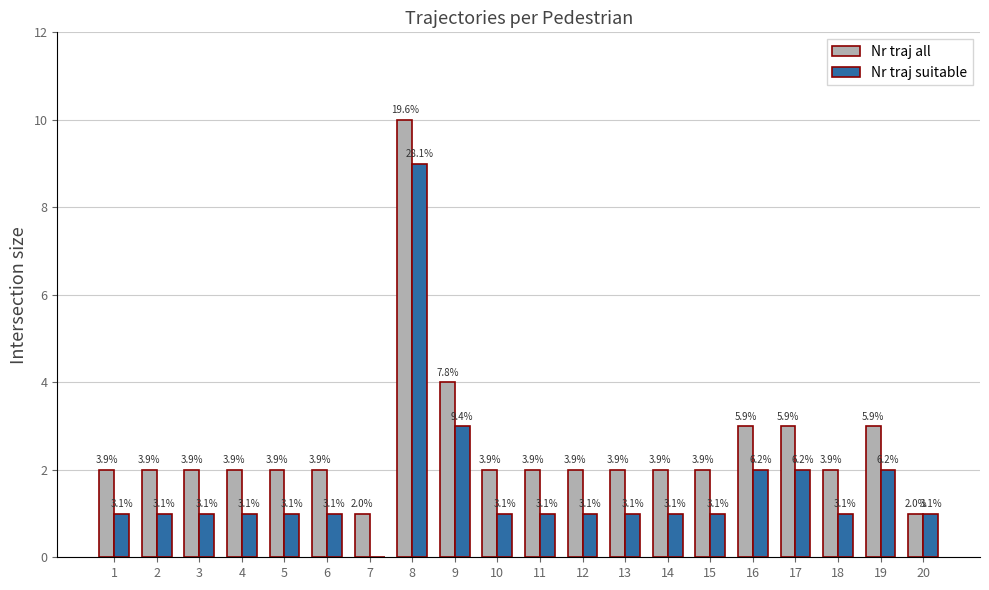

Read the Nr traj suitable value at 10.

1